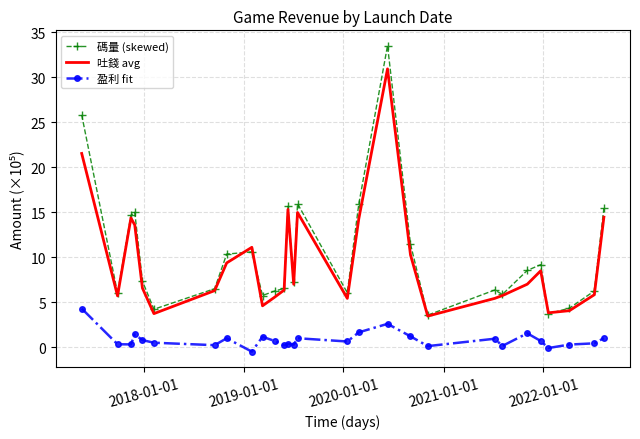

Rank the series by their maximum value, from lowest to highest.

盈利 fit, 吐錢 avg, 碼量 (skewed)